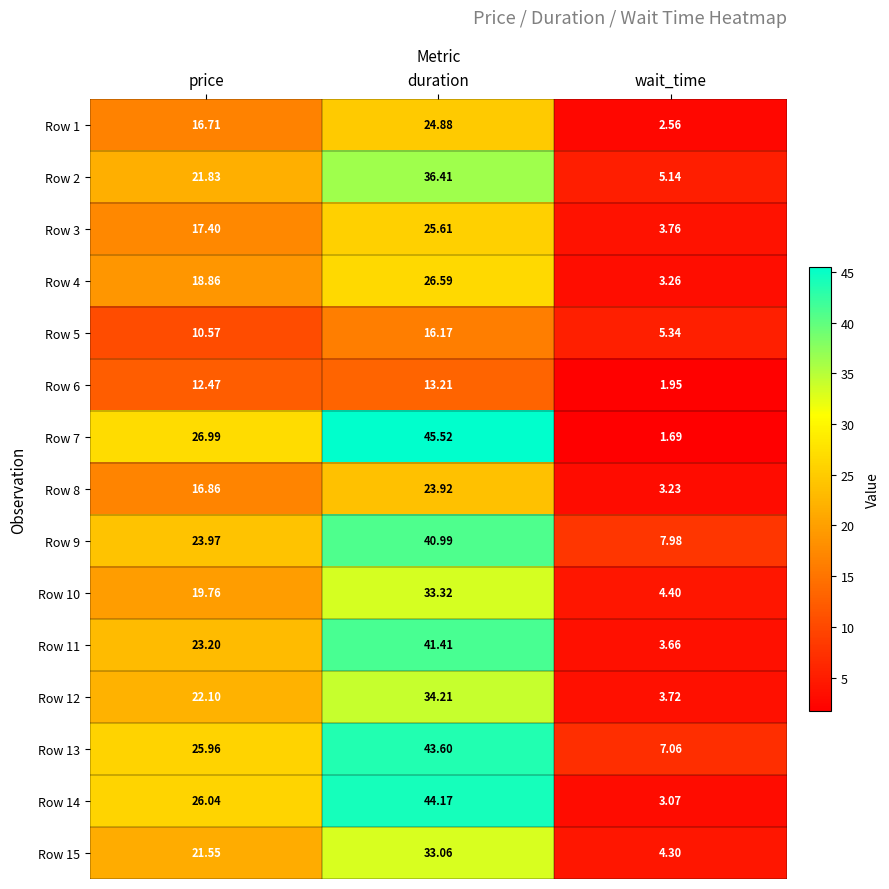

At wait_time, list the series in order from smallest to largest.

Row 7, Row 6, Row 1, Row 14, Row 8, Row 4, Row 11, Row 12, Row 3, Row 15, Row 10, Row 2, Row 5, Row 13, Row 9